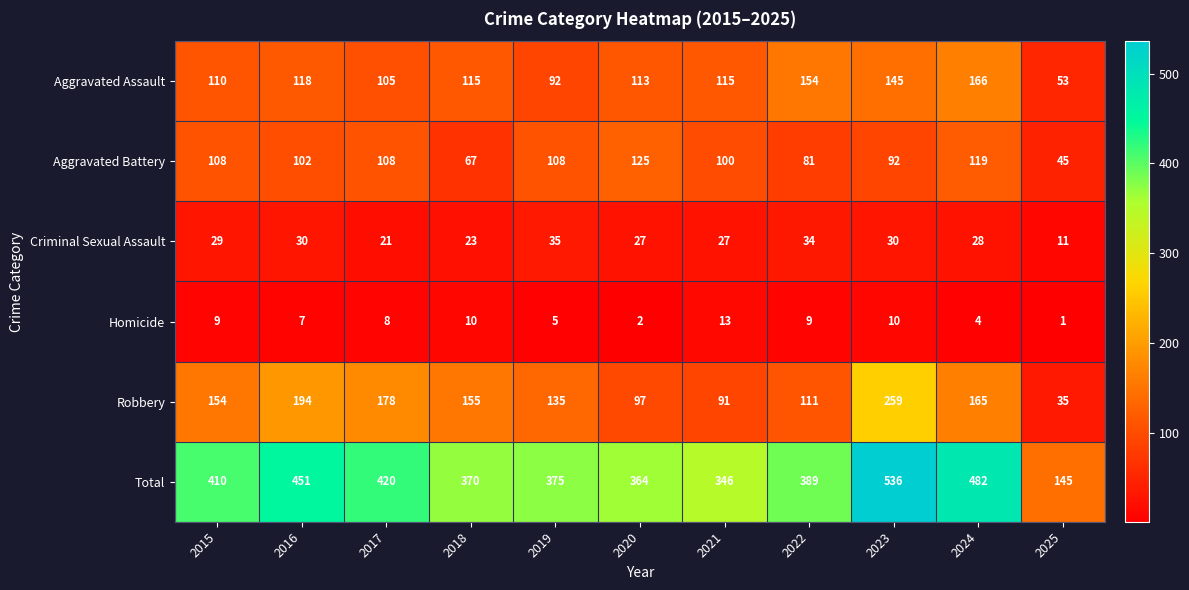

Which series changed the most between 2019 and 2024?

Total